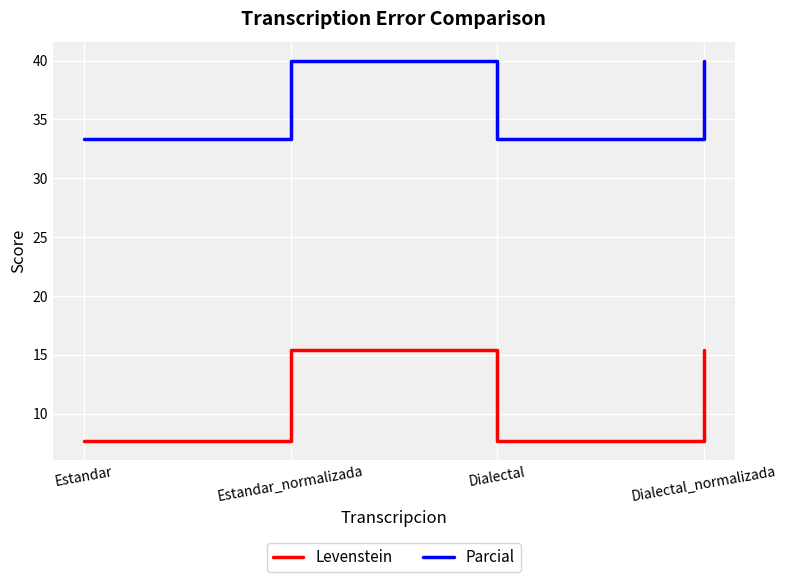

True or false: Levenstein and Parcial cross at least once.

False